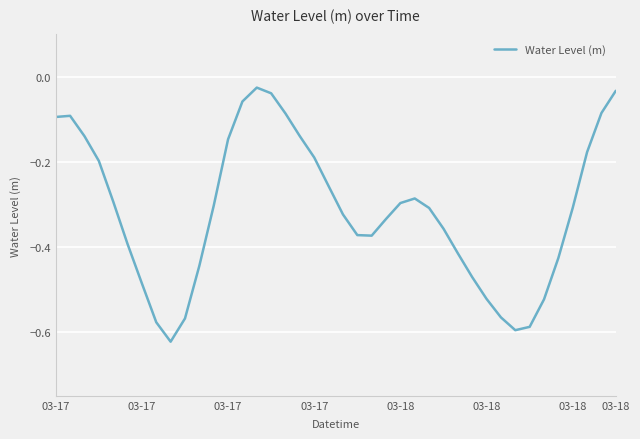

What is the difference between the maximum and minimum values?

0.6